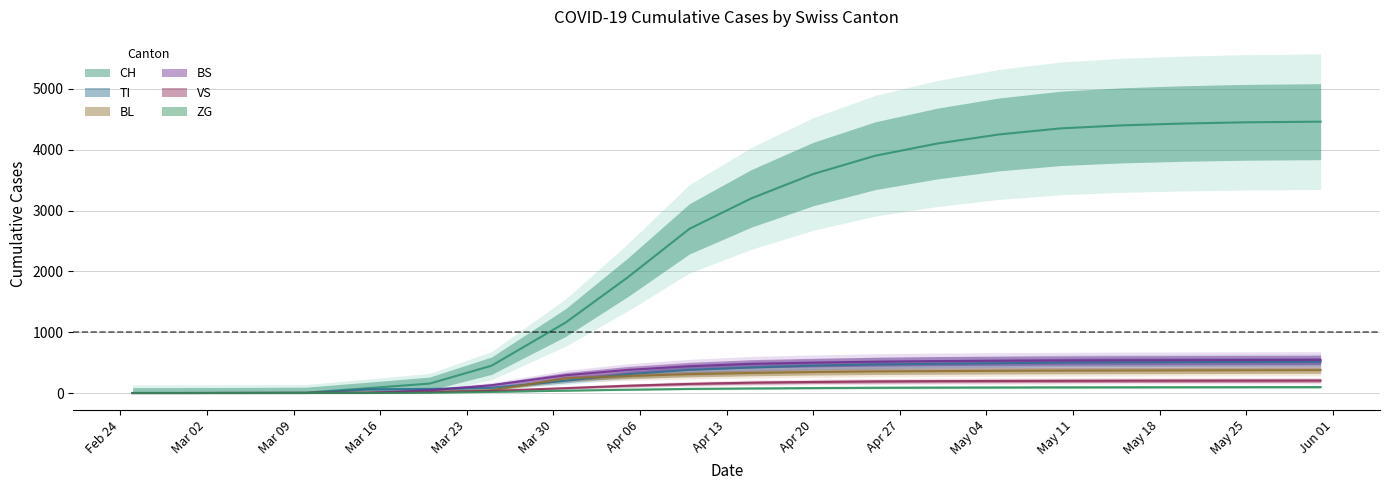

True or false: BS and ZG intersect in this chart.

False